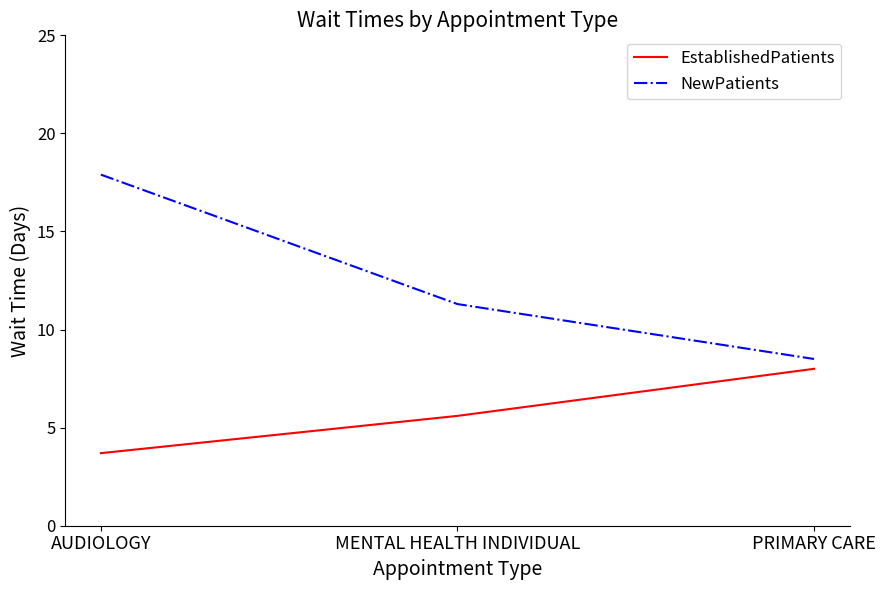

At AUDIOLOGY, list the series in order from smallest to largest.

EstablishedPatients, NewPatients